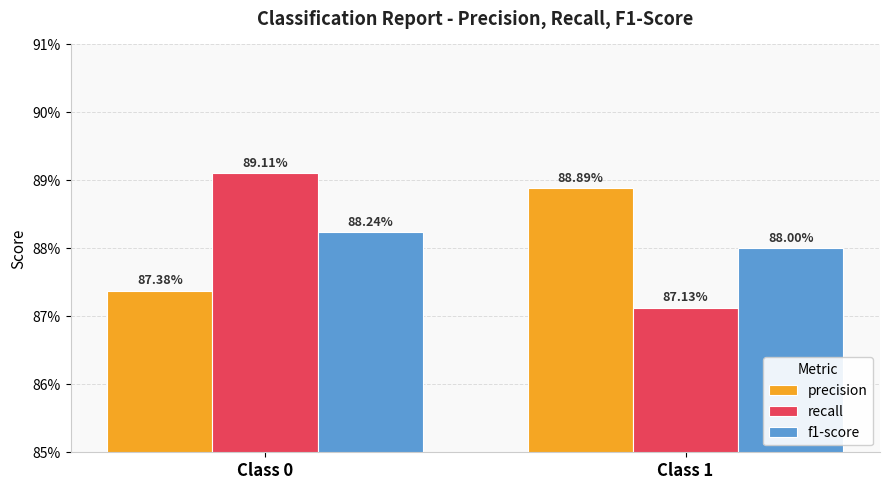

List the labels in order of recall value, smallest first.

Class 1, Class 0